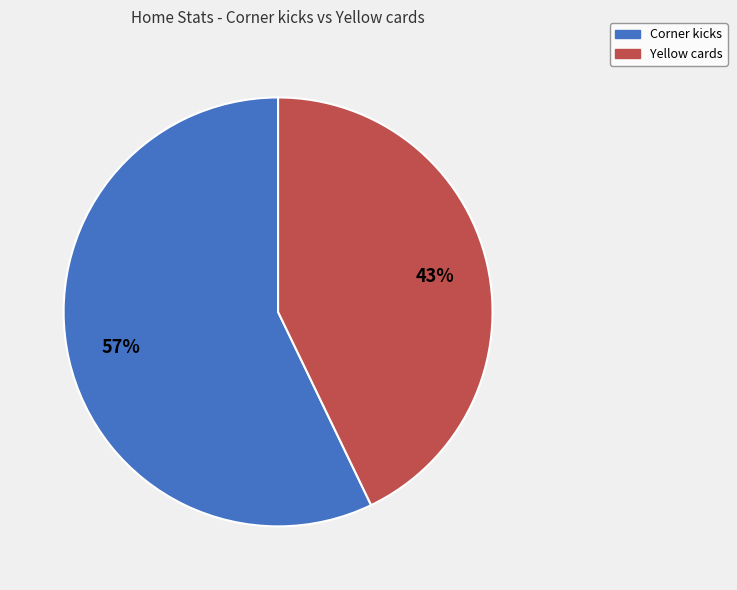

To the nearest percent, what portion does Corner kicks represent?

57%